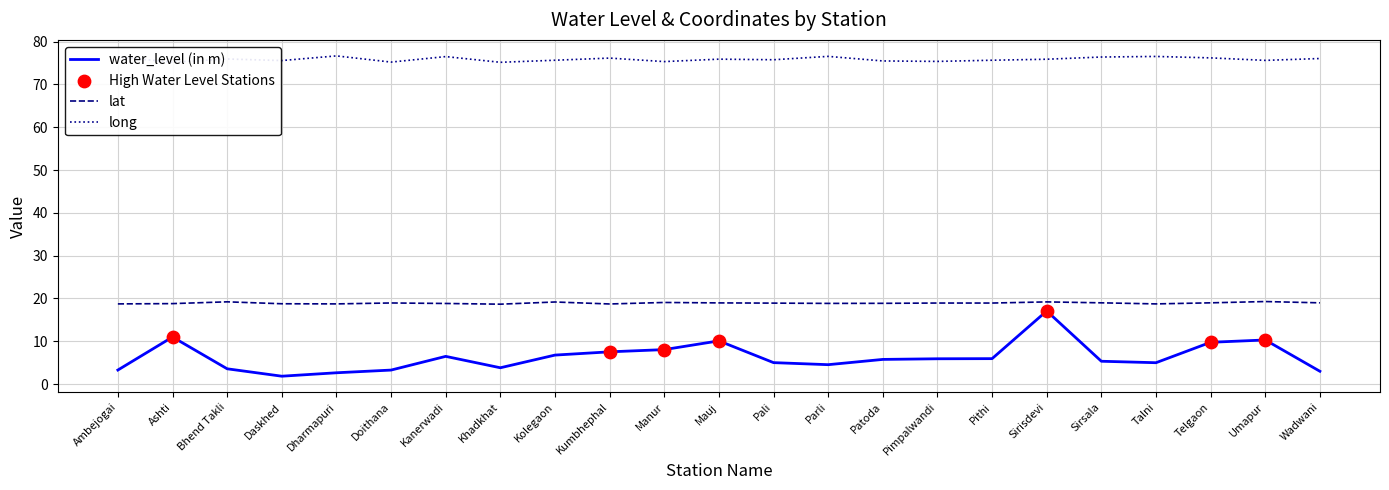

What is the difference between the highest and lowest values at Mauj?

65.8